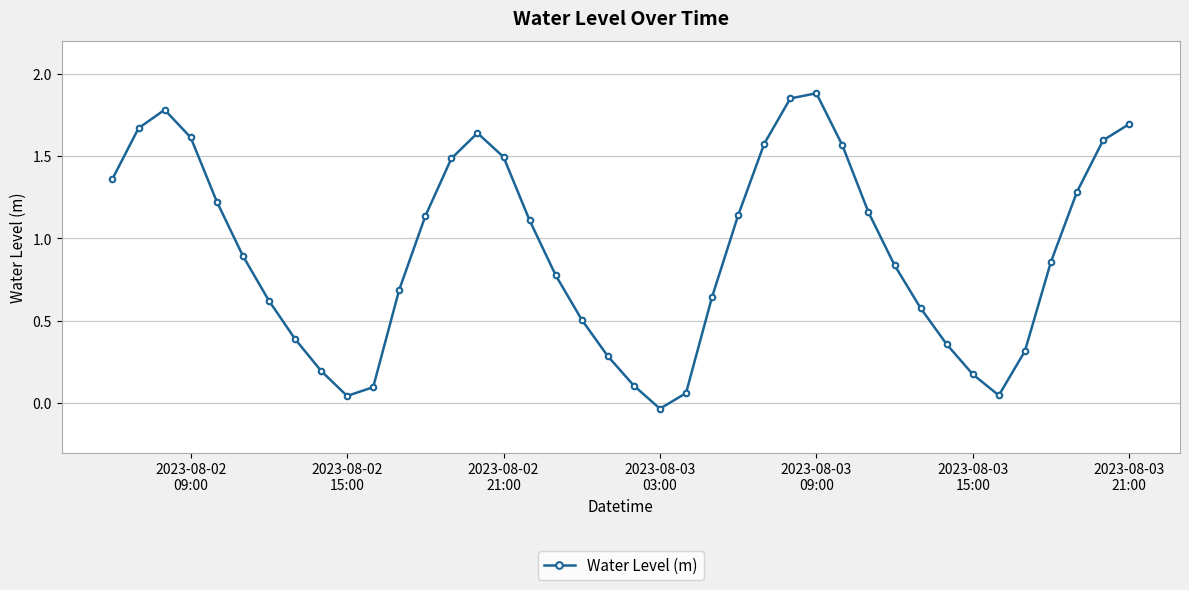

What is the difference between the maximum and second lowest values?

1.8